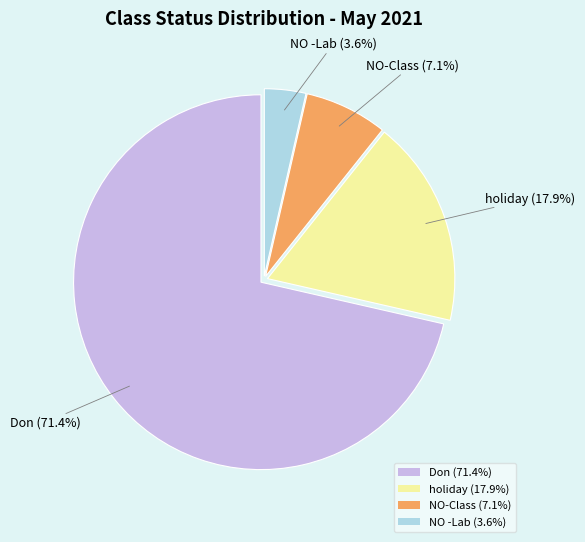

Is NO -Lab the majority of the pie?

No